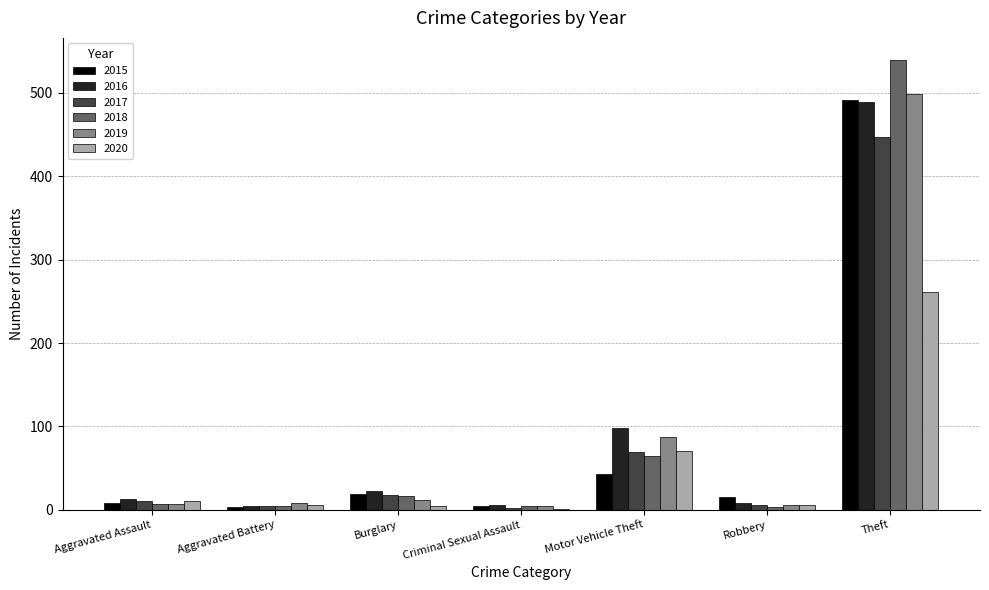

At which category does the chart reach its peak across all series?

Theft